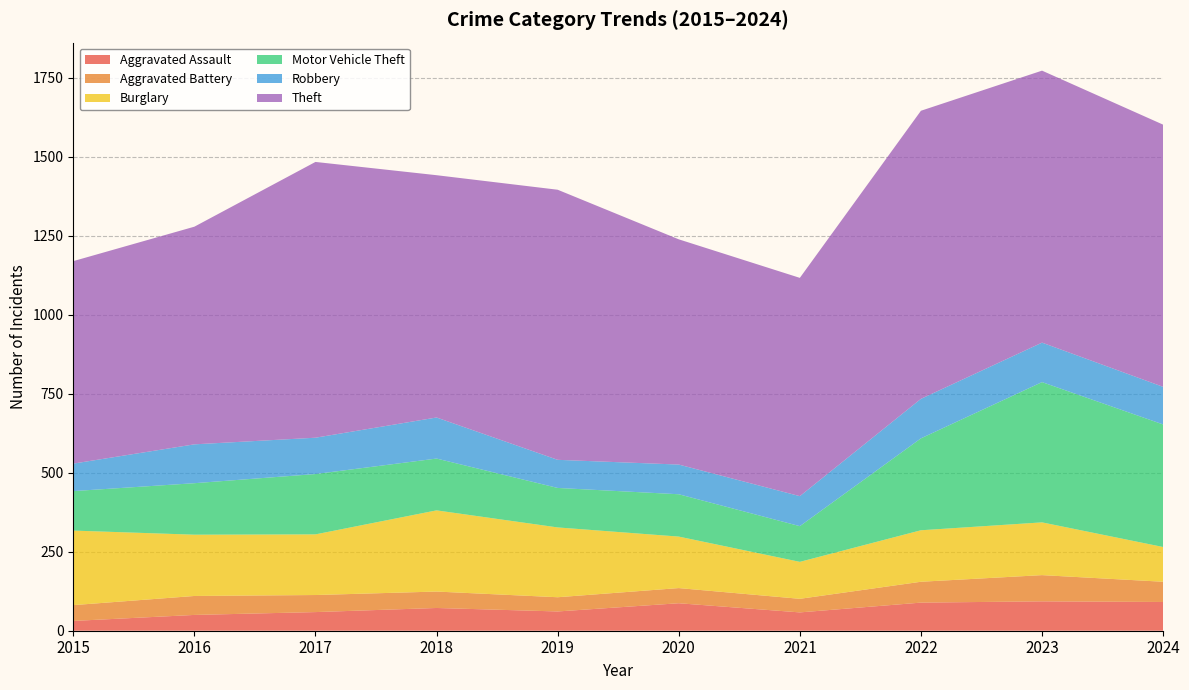

Reading left to right, extract all data points from this chart.

Aggravated Assault: 31	50	59	72	61	87	58	89	93	91
Aggravated Battery: 50	60	54	52	45	48	43	66	83	64
Burglary: 236	194	192	257	221	163	117	163	167	110
Motor Vehicle Theft: 125	163	191	164	125	134	113	291	444	388
Robbery: 87	123	115	130	89	94	95	125	125	119
Theft: 641	689	873	767	855	713	691	912	861	830